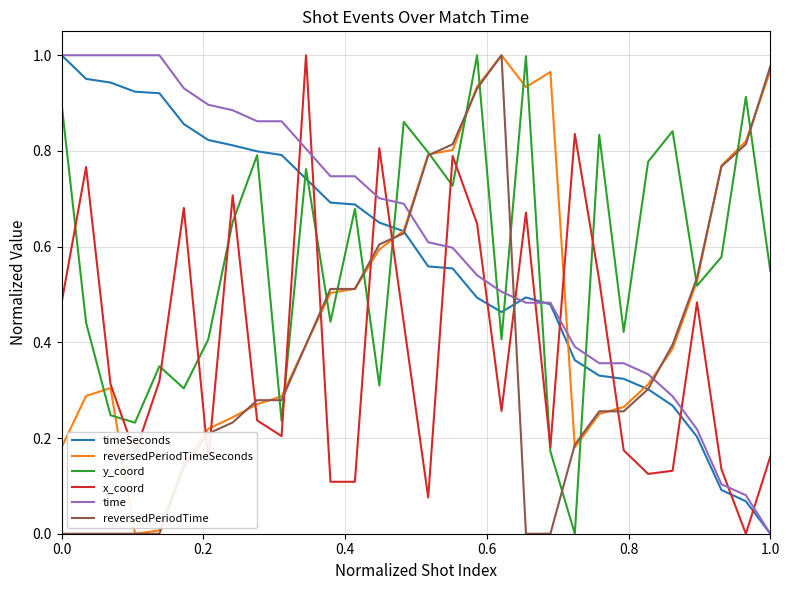

How many intersections are there between time and reversedPeriodTime?

3